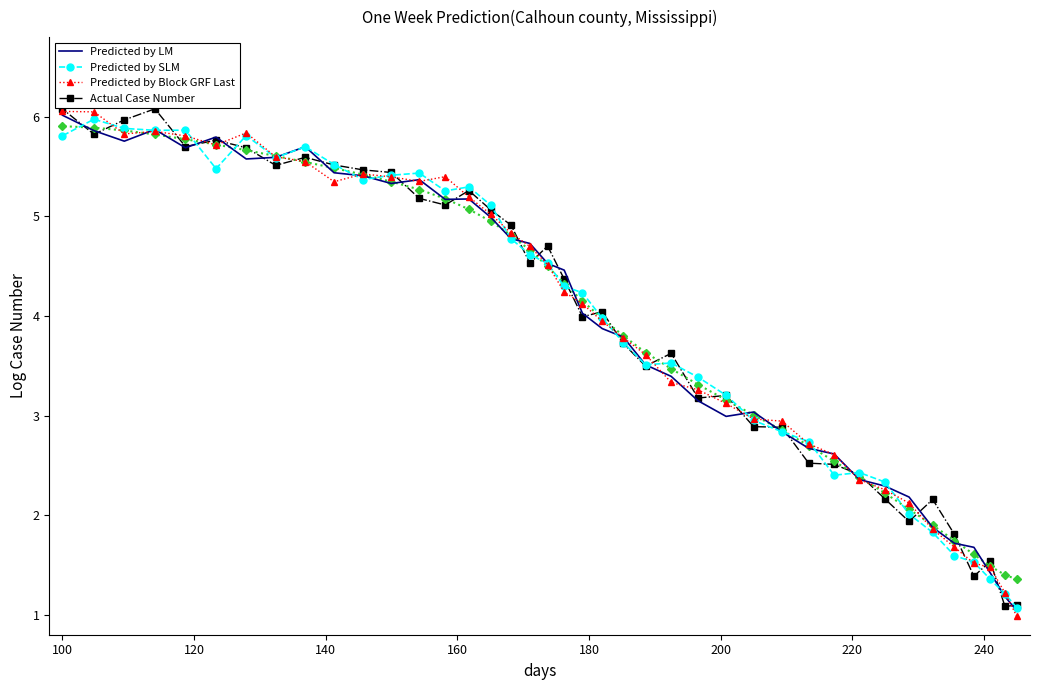

Which series has the largest range (max minus min)?

Predicted by Block GRF Last